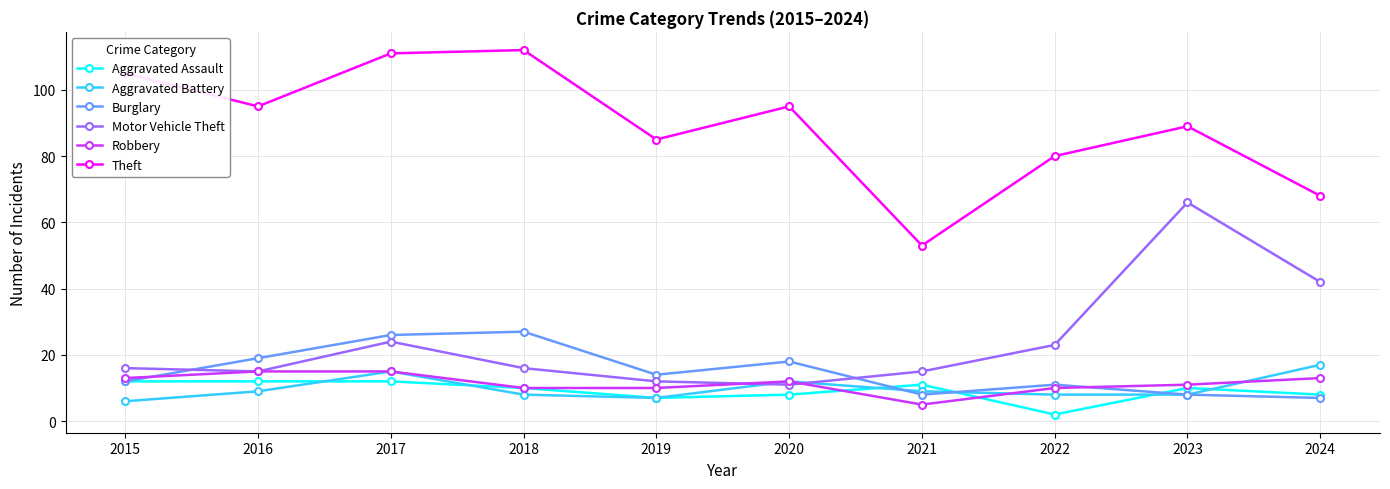

What is the lowest value of the Motor Vehicle Theft series?

11